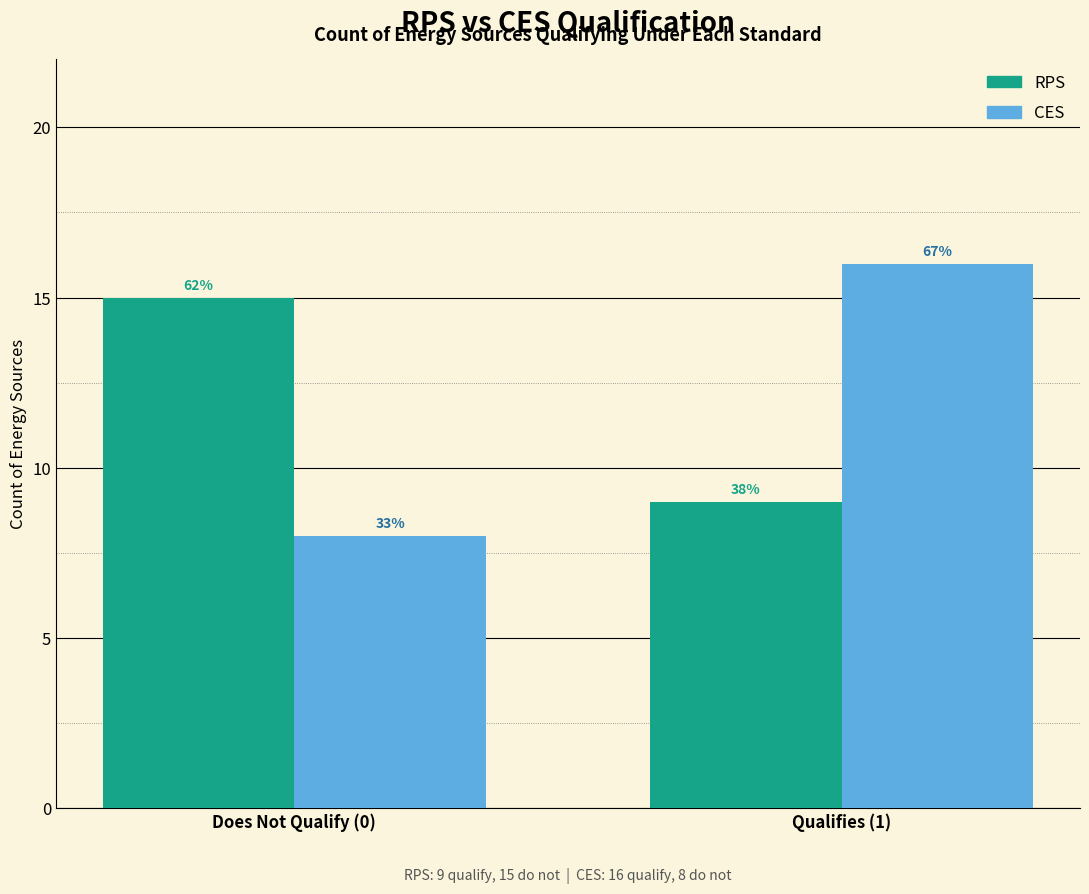

How many bars are there in each group?

2